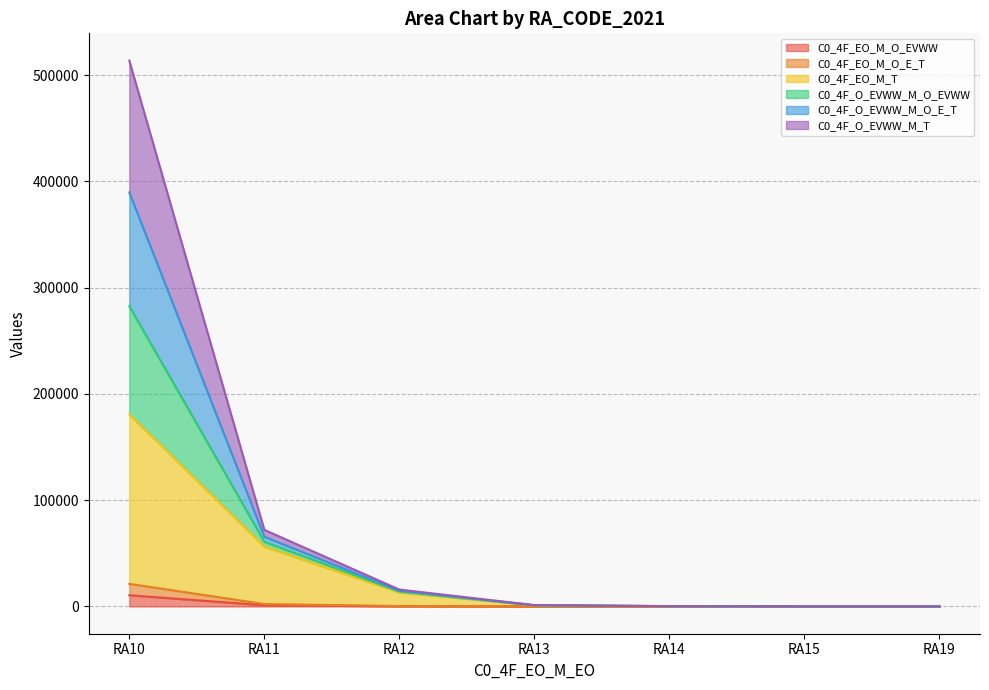

At which category is the sum across all series the highest?

RA10